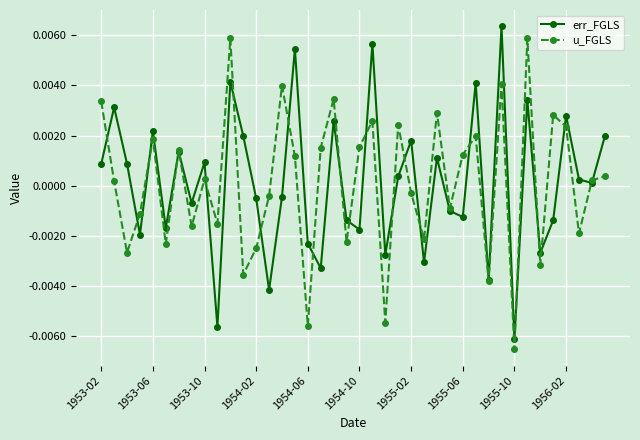

List the series in order of their peak value, lowest first.

u_FGLS, err_FGLS